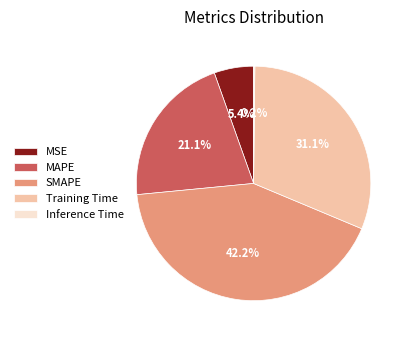

To the nearest percent, what portion does MSE represent?

5%